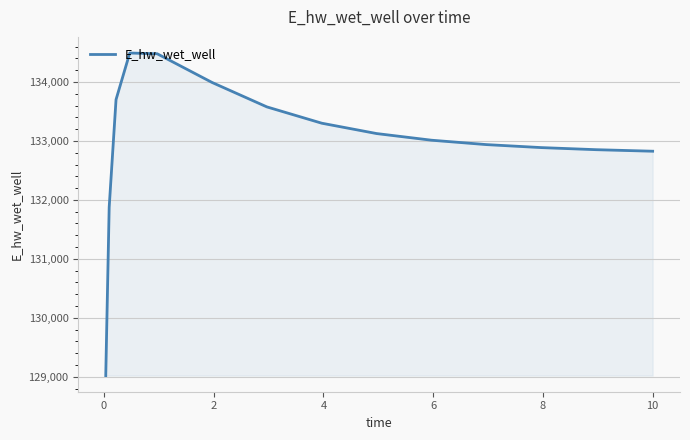

What is the maximum value shown in the chart?

134491.1